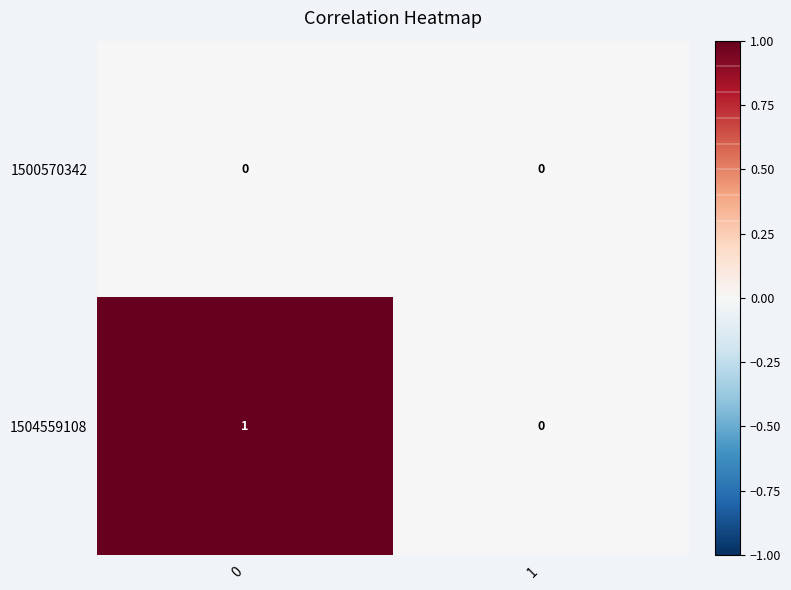

Reading left to right, what are all the values shown in this chart?

1500570342: 0=0	1=0
1504559108: 0=1	1=0